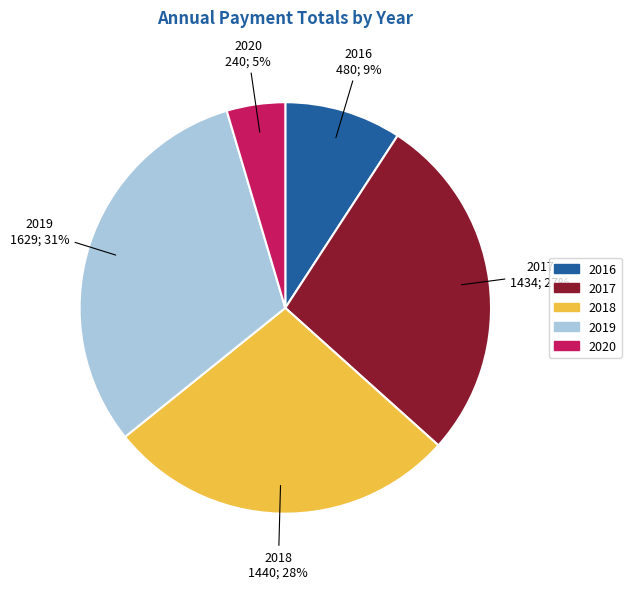

Is it true that 2020 is 5% of the pie?

True